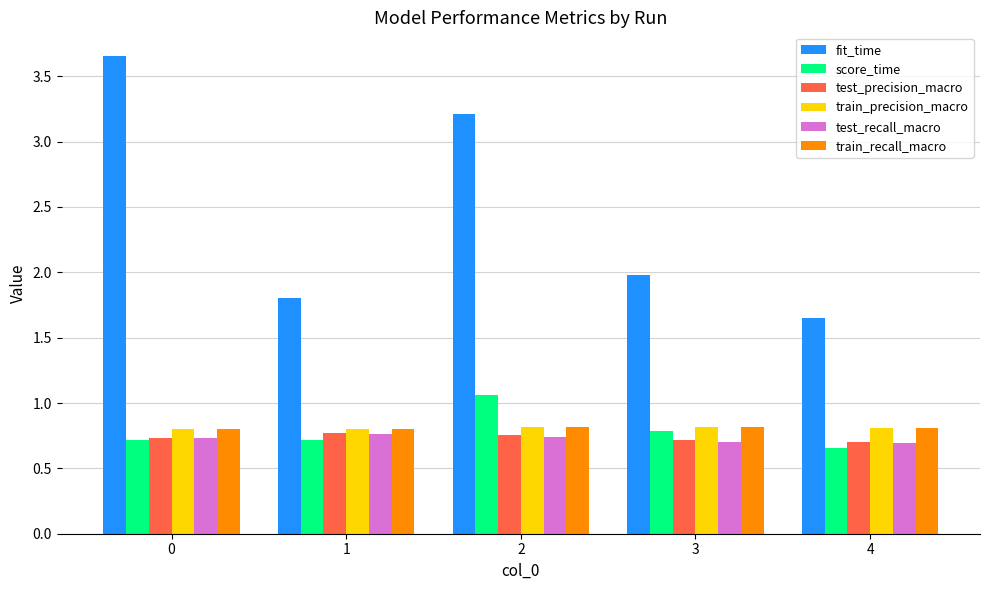

Which series has the widest spread of values?

fit_time